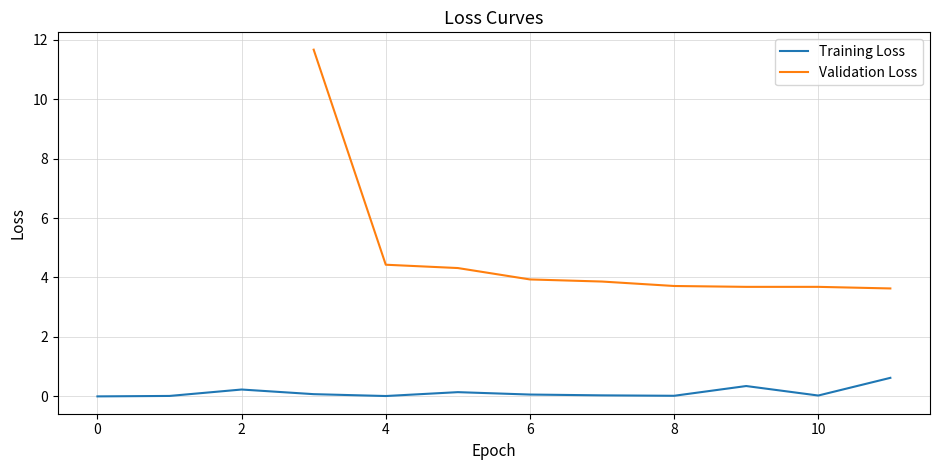

True or false: Training Loss has a value of 0.0 at 4.

True